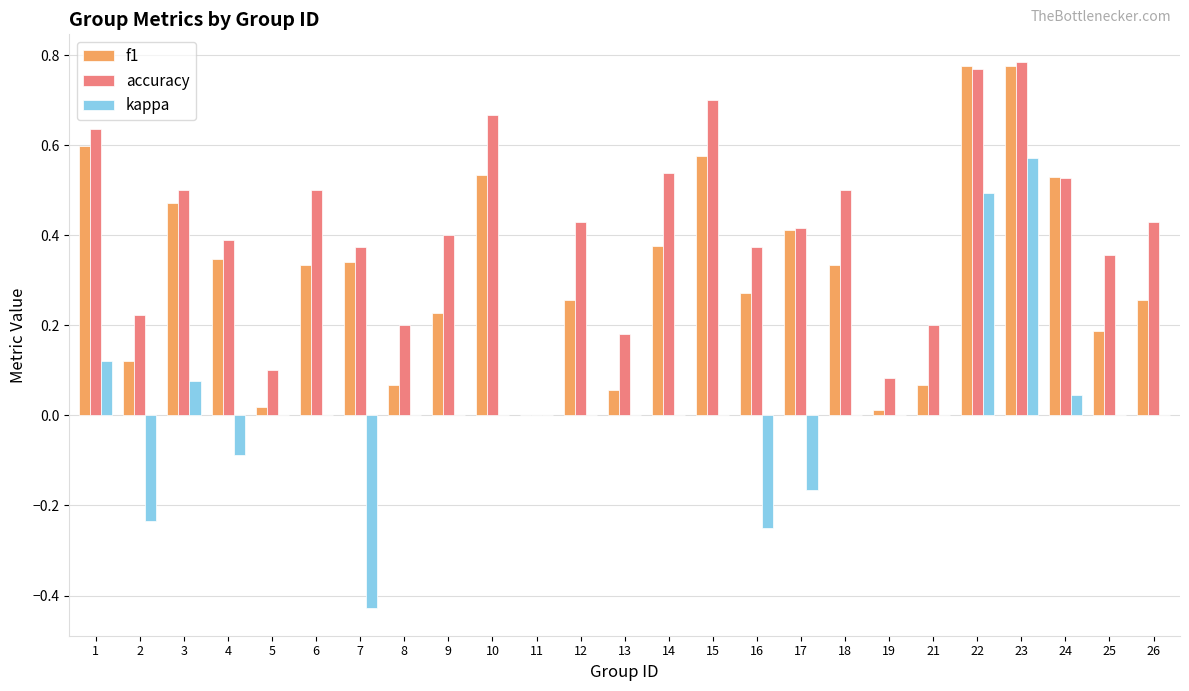

Which series has the largest total across all categories?

accuracy